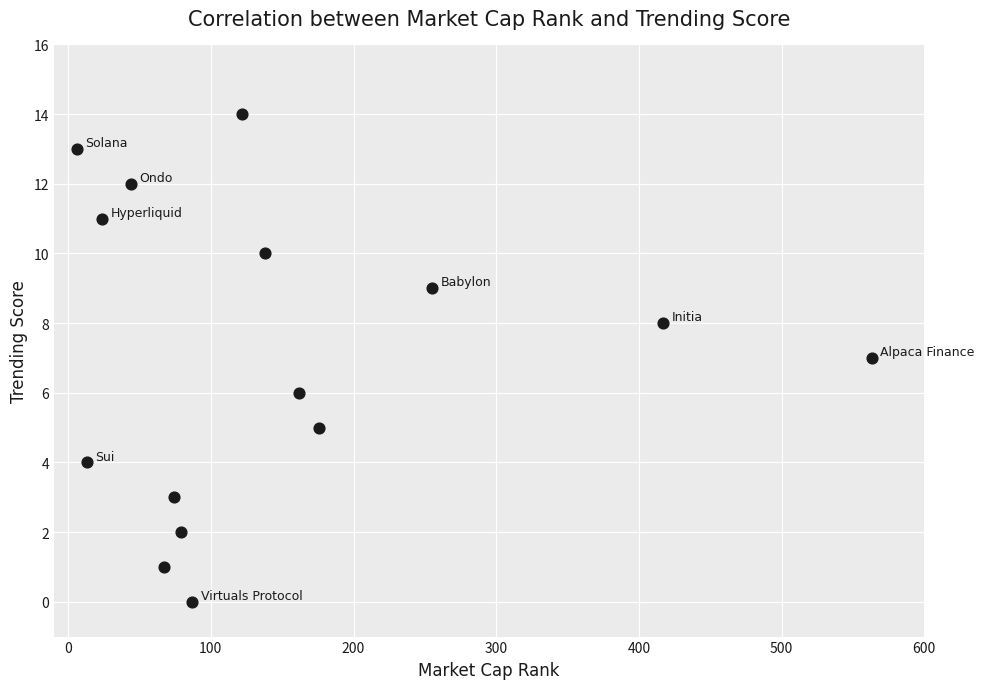

What is the range of X values (max minus min)?

557